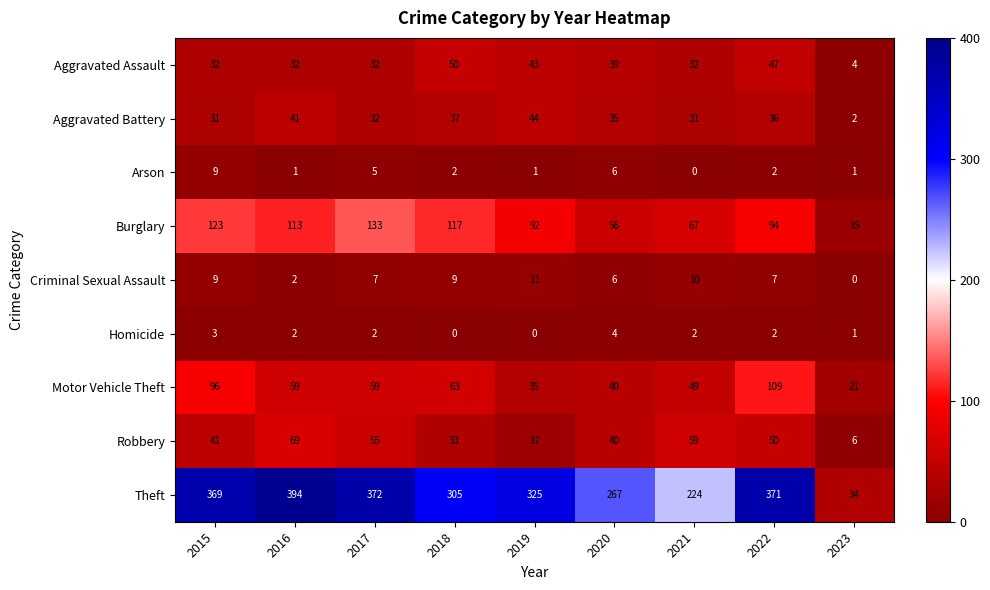

What is the lowest value of the Burglary series?

15